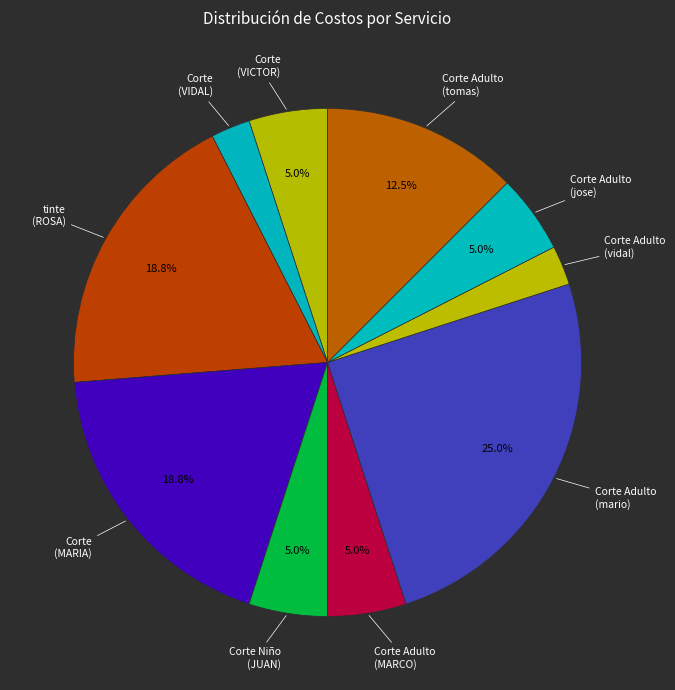

How many segments does this pie chart have?

10